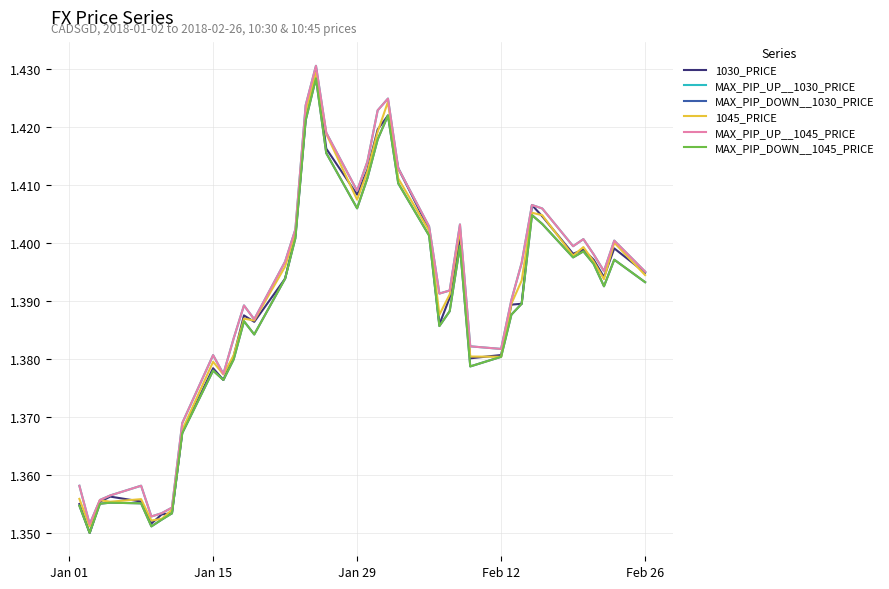

Reading left to right, extract all data points from this chart.

1030_PRICE: 1.4	1.3	1.4	1.4	1.4	1.4	1.4	1.4	1.4	1.4	1.4	1.4	1.4	1.4	1.4	1.4	1.4	1.4	1.4	1.4	1.4	1.4	1.4	1.4	1.4	1.4	1.4	1.4	1.4	1.4	1.4	1.4	1.4	1.4	1.4	1.4	1.4	1.4	1.4	1.4
MAX_PIP_UP__1030_PRICE: 1.4	1.4	1.4	1.4	1.4	1.4	1.4	1.4	1.4	1.4	1.4	1.4	1.4	1.4	1.4	1.4	1.4	1.4	1.4	1.4	1.4	1.4	1.4	1.4	1.4	1.4	1.4	1.4	1.4	1.4	1.4	1.4	1.4	1.4	1.4	1.4	1.4	1.4	1.4	1.4
MAX_PIP_DOWN__1030_PRICE: 1.4	1.3	1.4	1.4	1.4	1.4	1.4	1.4	1.4	1.4	1.4	1.4	1.4	1.4	1.4	1.4	1.4	1.4	1.4	1.4	1.4	1.4	1.4	1.4	1.4	1.4	1.4	1.4	1.4	1.4	1.4	1.4	1.4	1.4	1.4	1.4	1.4	1.4	1.4	1.4
1045_PRICE: 1.4	1.4	1.4	1.4	1.4	1.4	1.4	1.4	1.4	1.4	1.4	1.4	1.4	1.4	1.4	1.4	1.4	1.4	1.4	1.4	1.4	1.4	1.4	1.4	1.4	1.4	1.4	1.4	1.4	1.4	1.4	1.4	1.4	1.4	1.4	1.4	1.4	1.4	1.4	1.4
MAX_PIP_UP__1045_PRICE: 1.4	1.4	1.4	1.4	1.4	1.4	1.4	1.4	1.4	1.4	1.4	1.4	1.4	1.4	1.4	1.4	1.4	1.4	1.4	1.4	1.4	1.4	1.4	1.4	1.4	1.4	1.4	1.4	1.4	1.4	1.4	1.4	1.4	1.4	1.4	1.4	1.4	1.4	1.4	1.4
MAX_PIP_DOWN__1045_PRICE: 1.4	1.3	1.4	1.4	1.4	1.4	1.4	1.4	1.4	1.4	1.4	1.4	1.4	1.4	1.4	1.4	1.4	1.4	1.4	1.4	1.4	1.4	1.4	1.4	1.4	1.4	1.4	1.4	1.4	1.4	1.4	1.4	1.4	1.4	1.4	1.4	1.4	1.4	1.4	1.4